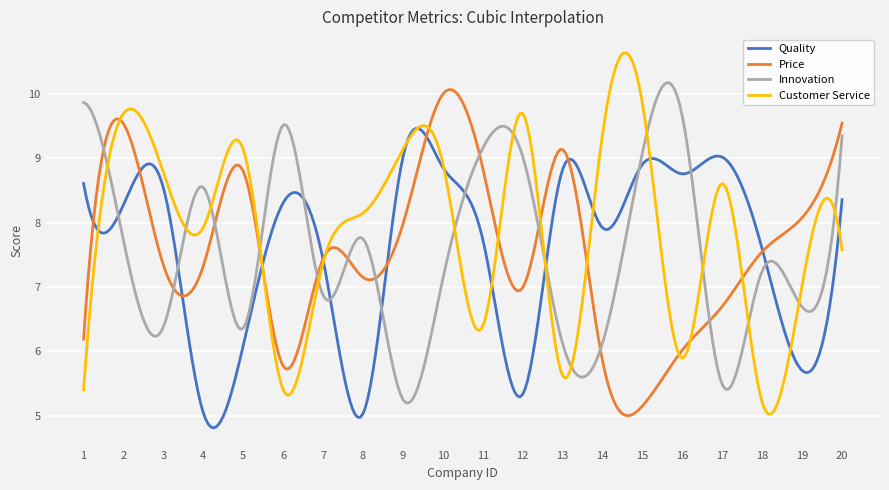

Which series has the largest total across all categories?

Customer Service